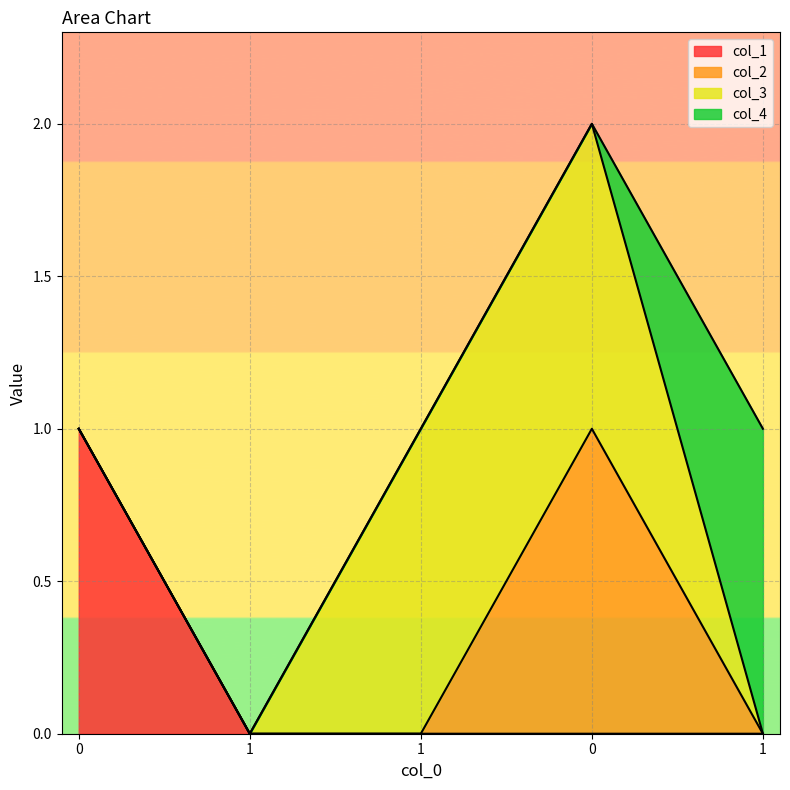

Rank the series at 1 from lowest to highest value.

col_1, col_2, col_3, col_4